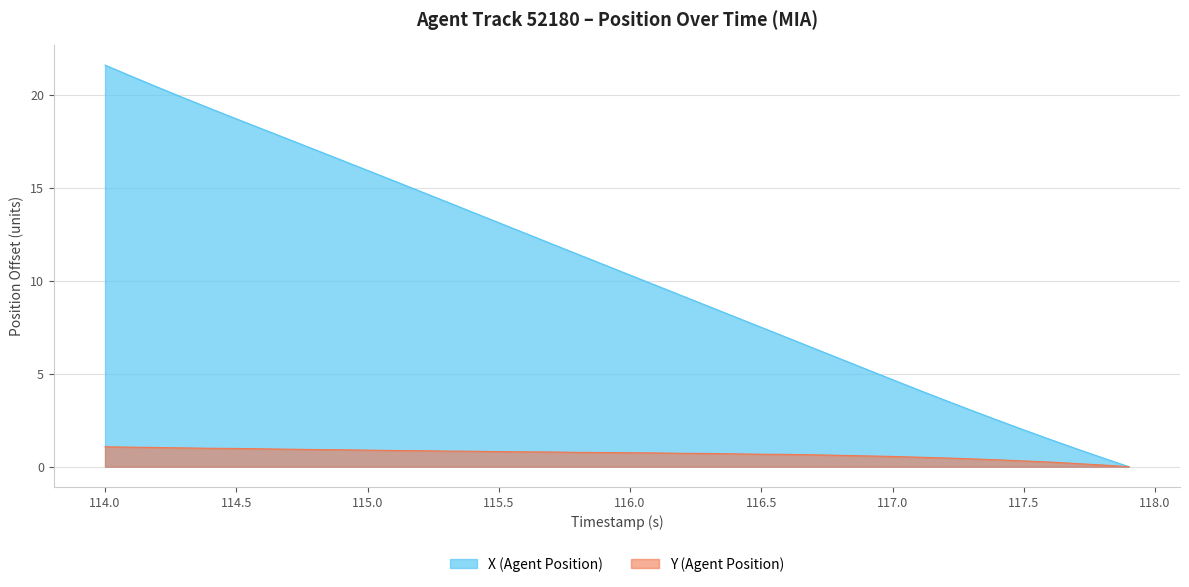

True or false: X (Agent Position) has a value of 13.1 at 115.5.

True